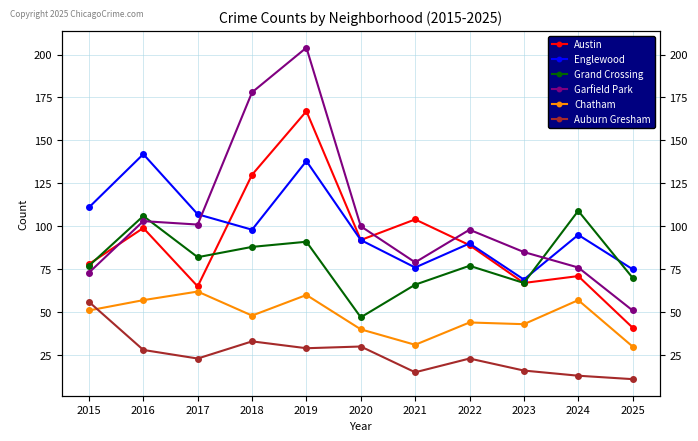

The value of Chatham at 2016 is 57. True or false?

True